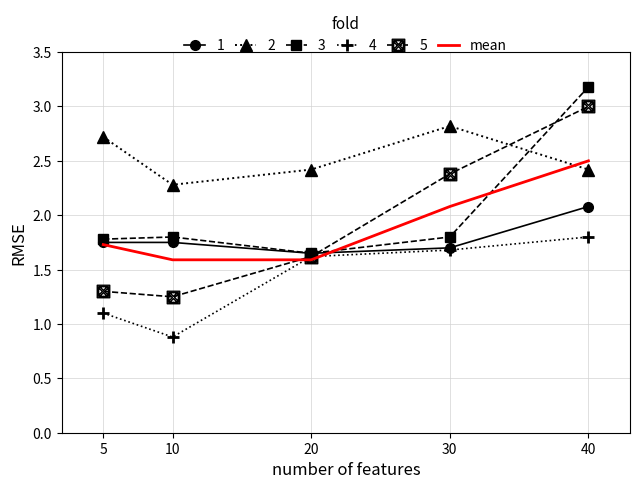

What is the spread (max minus min) of values at 40?

1.4